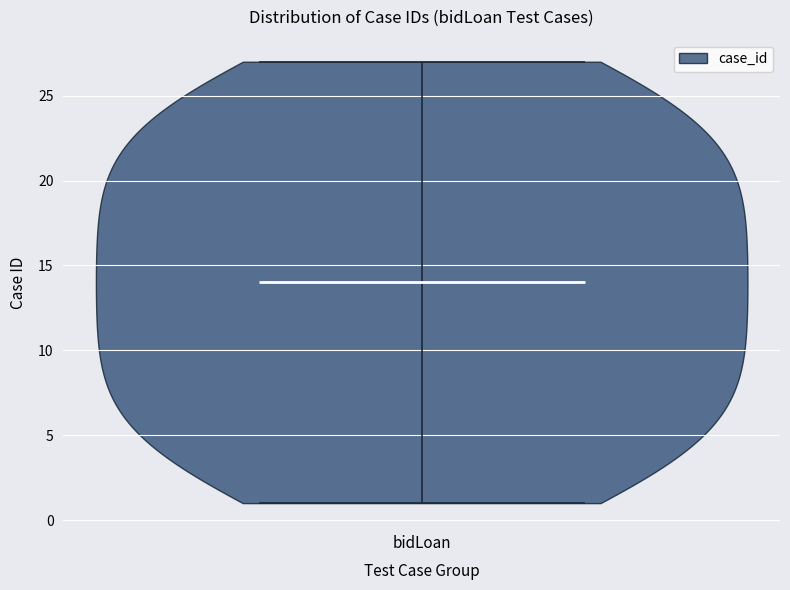

Read this violin plot against the y-axis: where its median line is, and the lowest and highest points the violin reaches. The values are not printed on the chart, so give them approximately, as read against the axis.

median line 14, lowest point 1, highest point 27